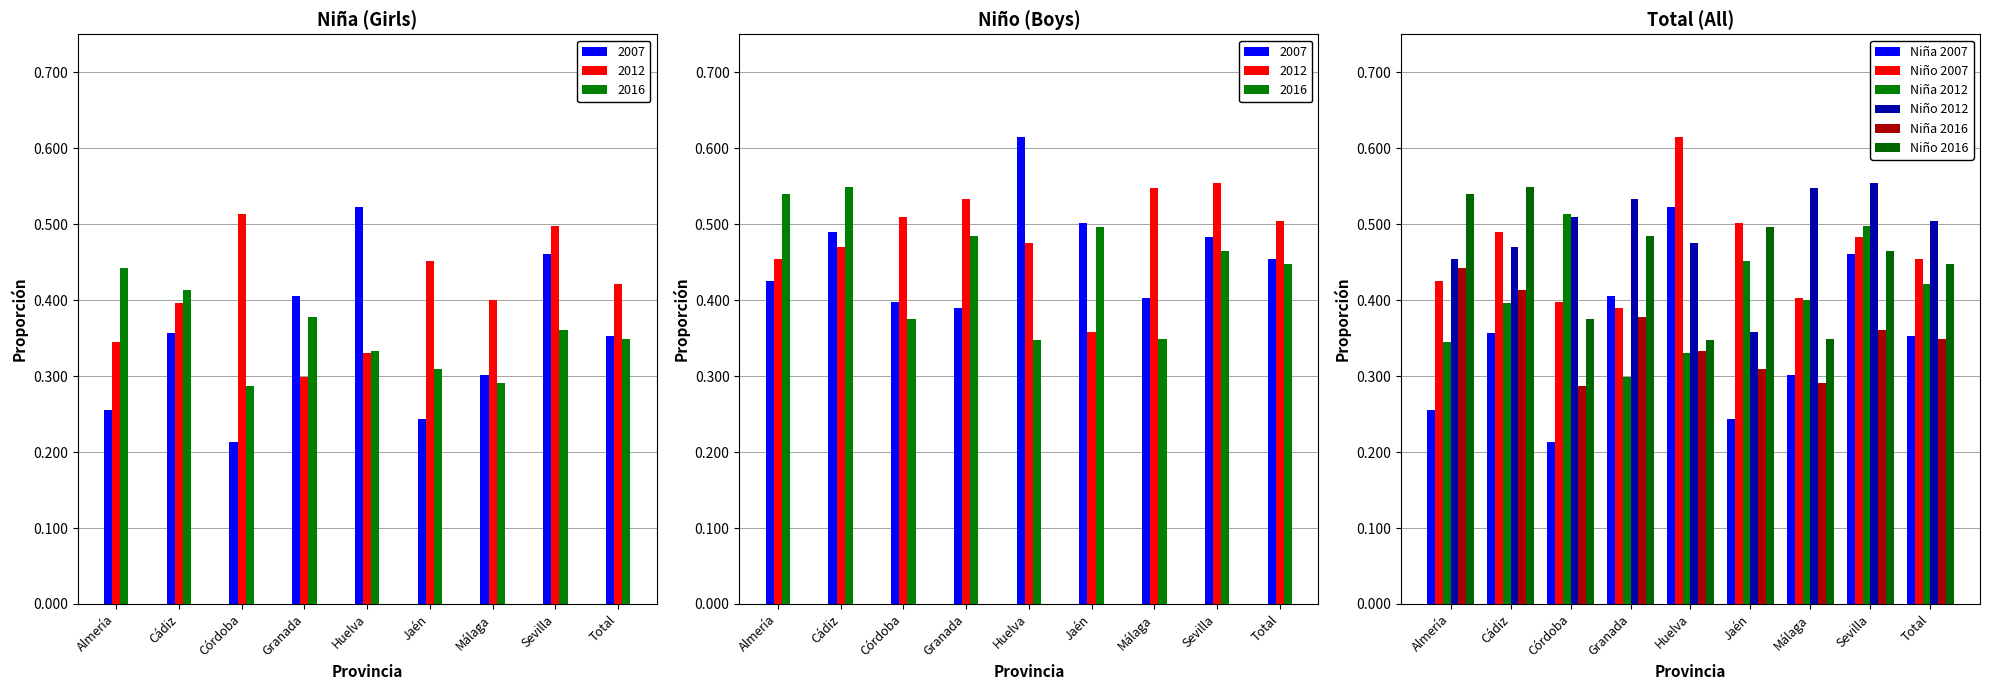

What is the maximum value for Niño 2012?

0.6